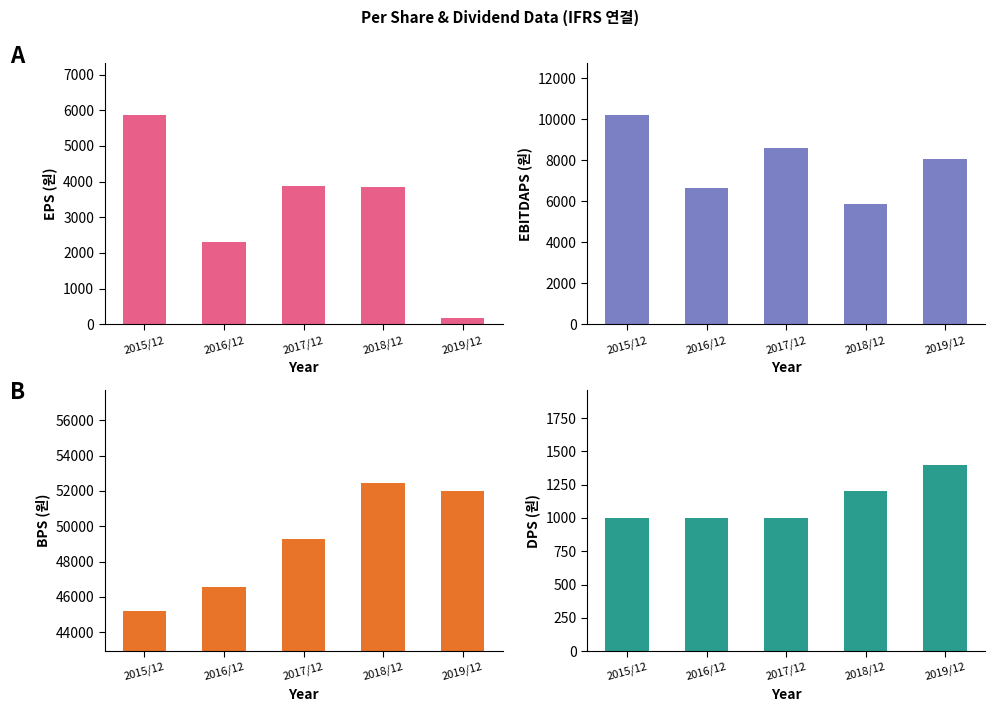

Are the bars grouped side by side (vs. stacked)?

Yes